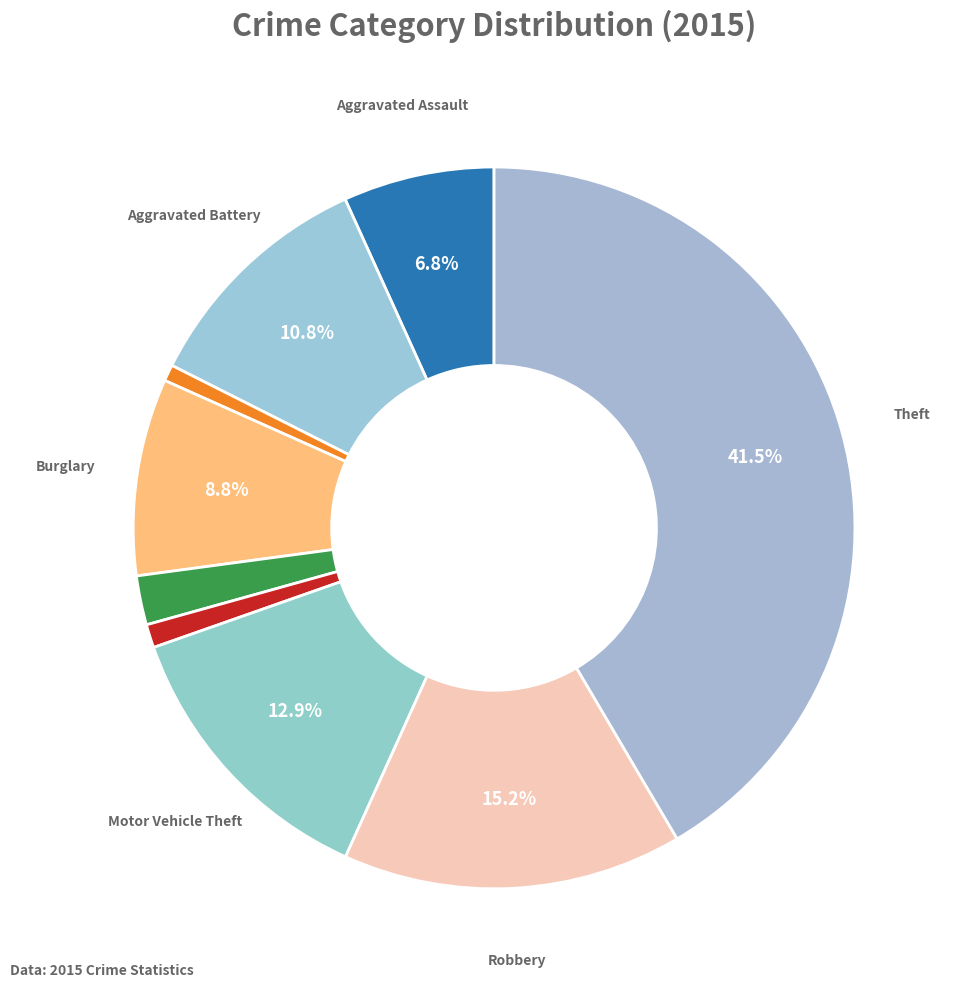

Which category has the biggest portion of the pie?

Theft